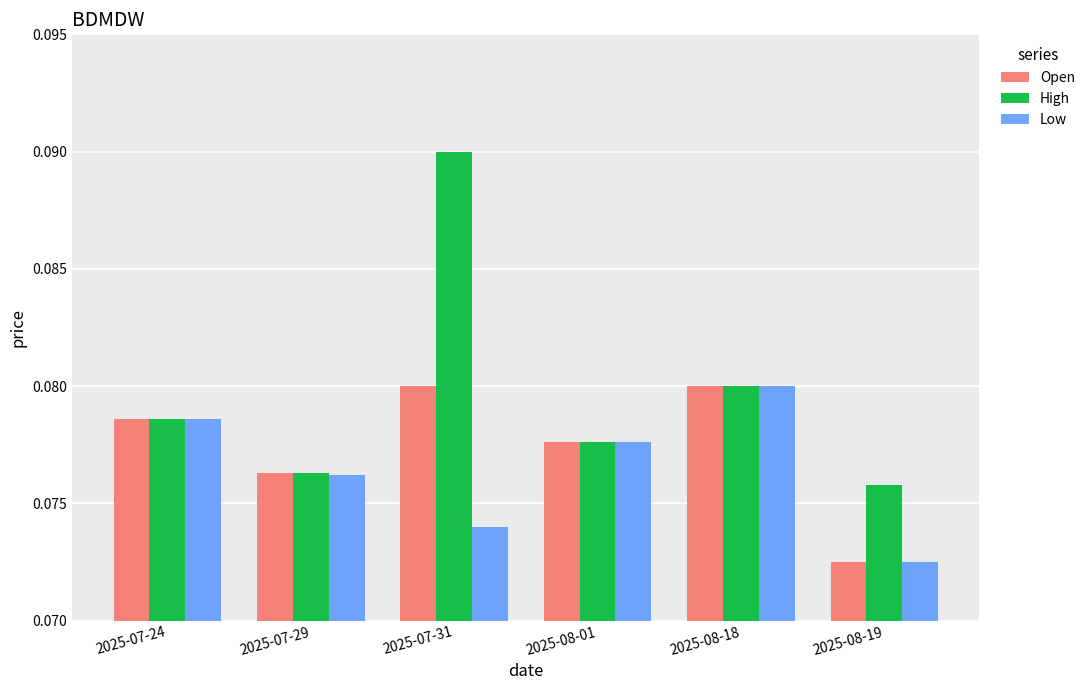

What is the sum of all High values?

0.5